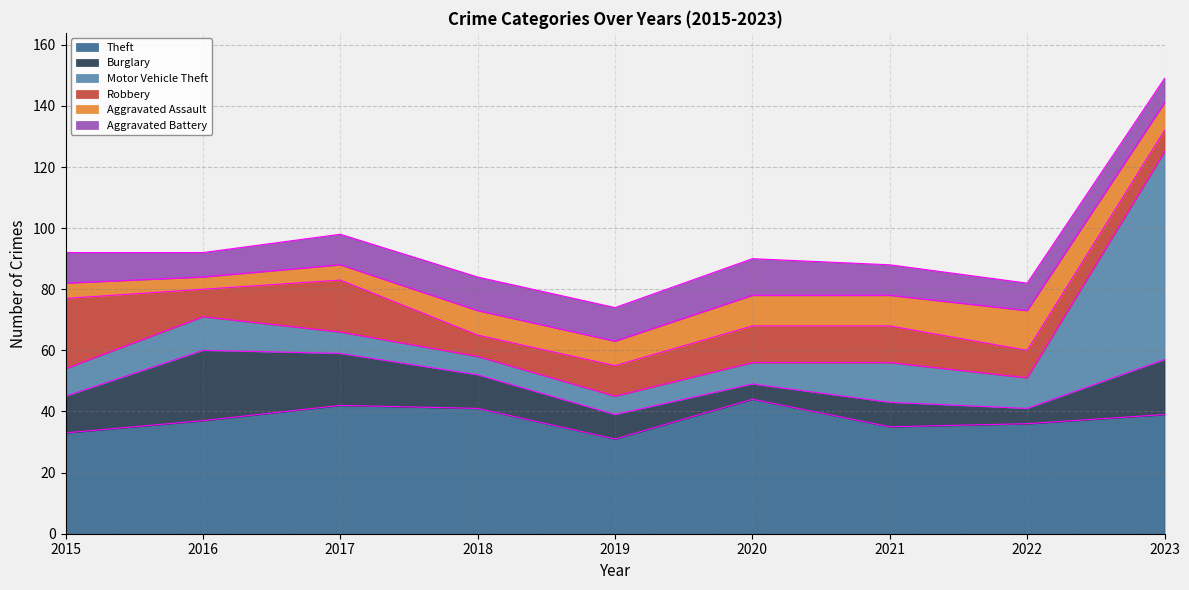

Reading right to left, extract all data points from this chart.

Theft: 2023=39	2022=36	2021=35	2020=44	2019=31	2018=41	2017=42	2016=37	2015=33
Burglary: 2023=18	2022=5	2021=8	2020=5	2019=8	2018=11	2017=17	2016=23	2015=12
Motor Vehicle Theft: 2023=68	2022=10	2021=13	2020=7	2019=6	2018=6	2017=7	2016=11	2015=9
Robbery: 2023=7	2022=9	2021=12	2020=12	2019=10	2018=7	2017=17	2016=9	2015=23
Aggravated Assault: 2023=9	2022=13	2021=10	2020=10	2019=8	2018=8	2017=5	2016=4	2015=5
Aggravated Battery: 2023=8	2022=9	2021=10	2020=12	2019=11	2018=11	2017=10	2016=8	2015=10